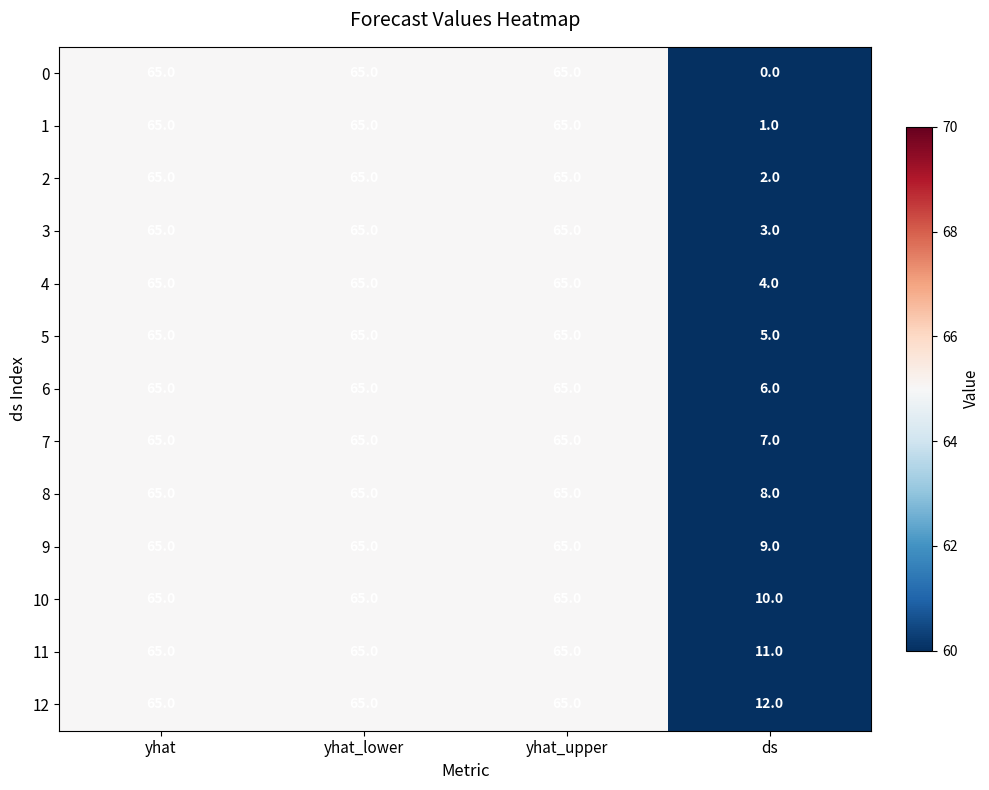

Which series has the largest total across all categories?

12